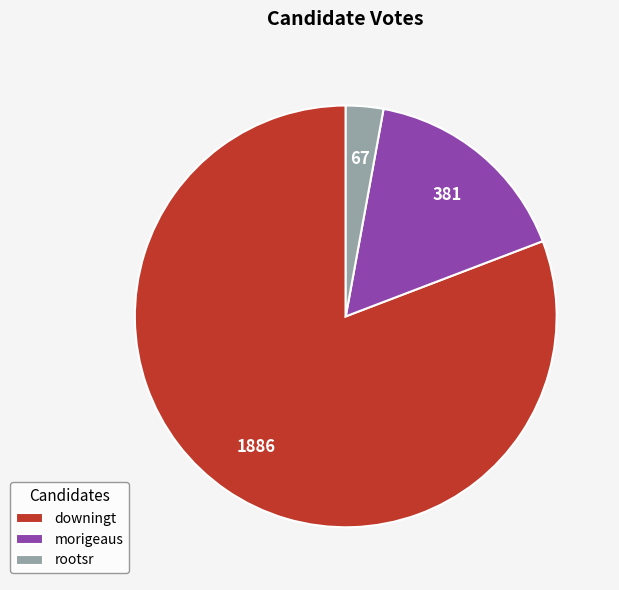

How many slices are in this pie chart?

3